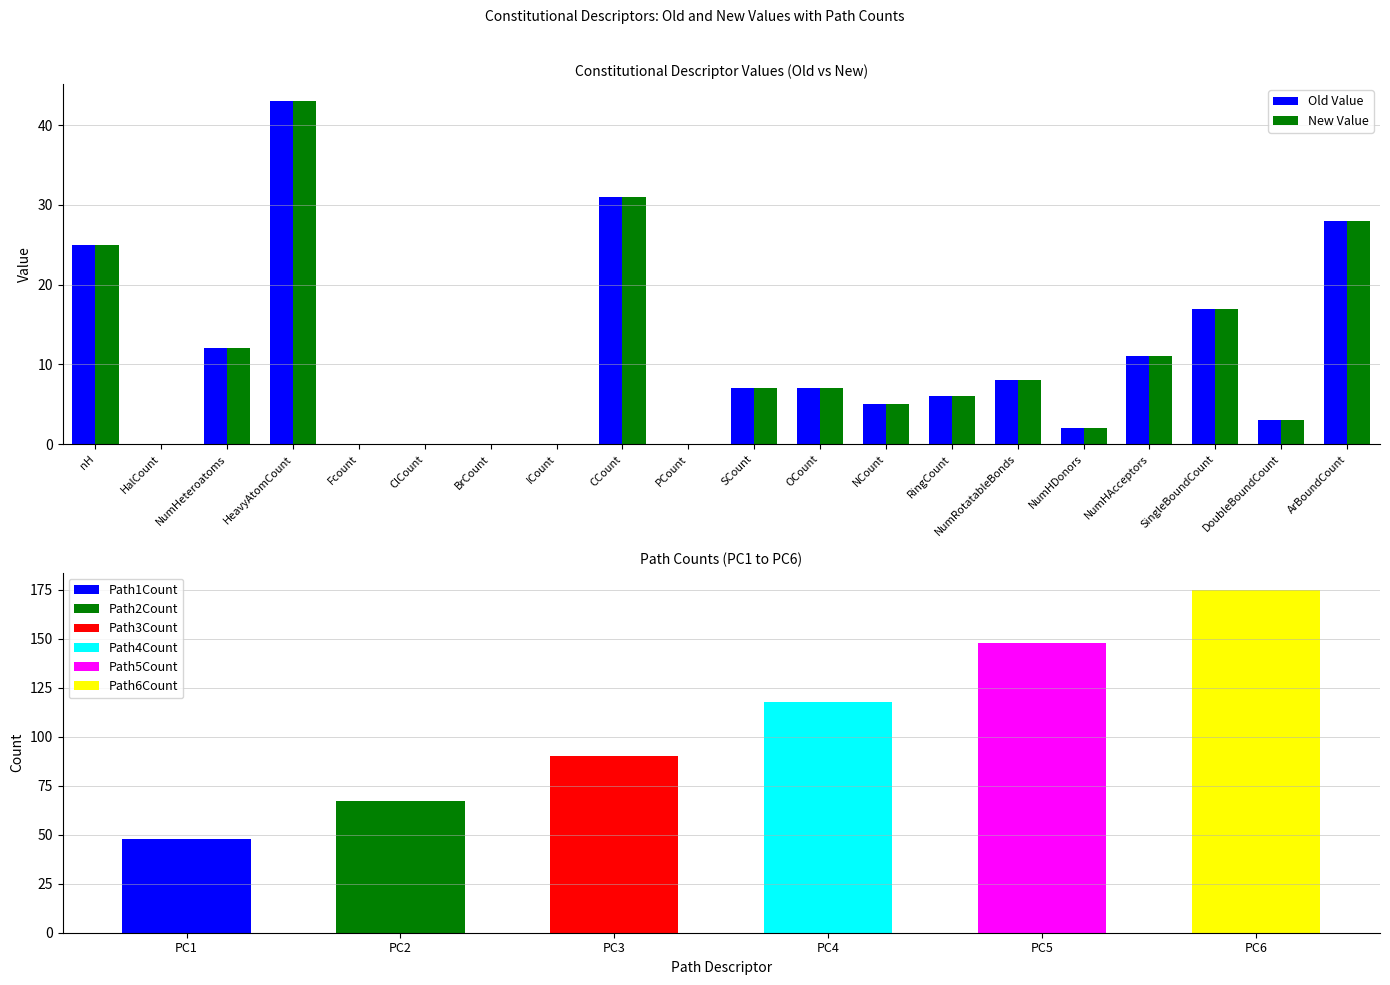

Which series has the largest range (max minus min)?

Old Value